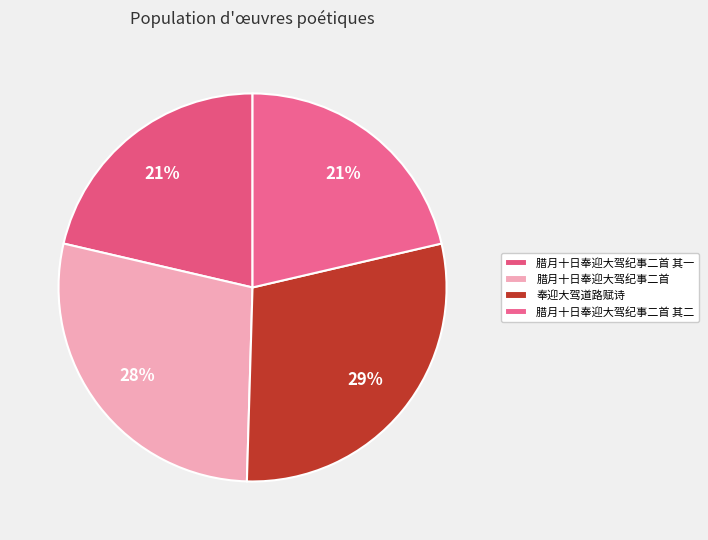

True or false: 奉迎大驾道路赋诗 accounts for 19% of the total.

False